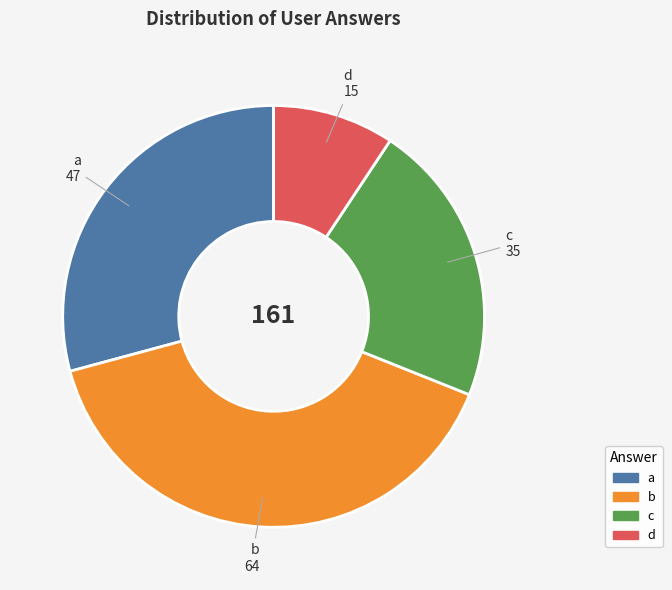

Which has a higher value, a or b?

b